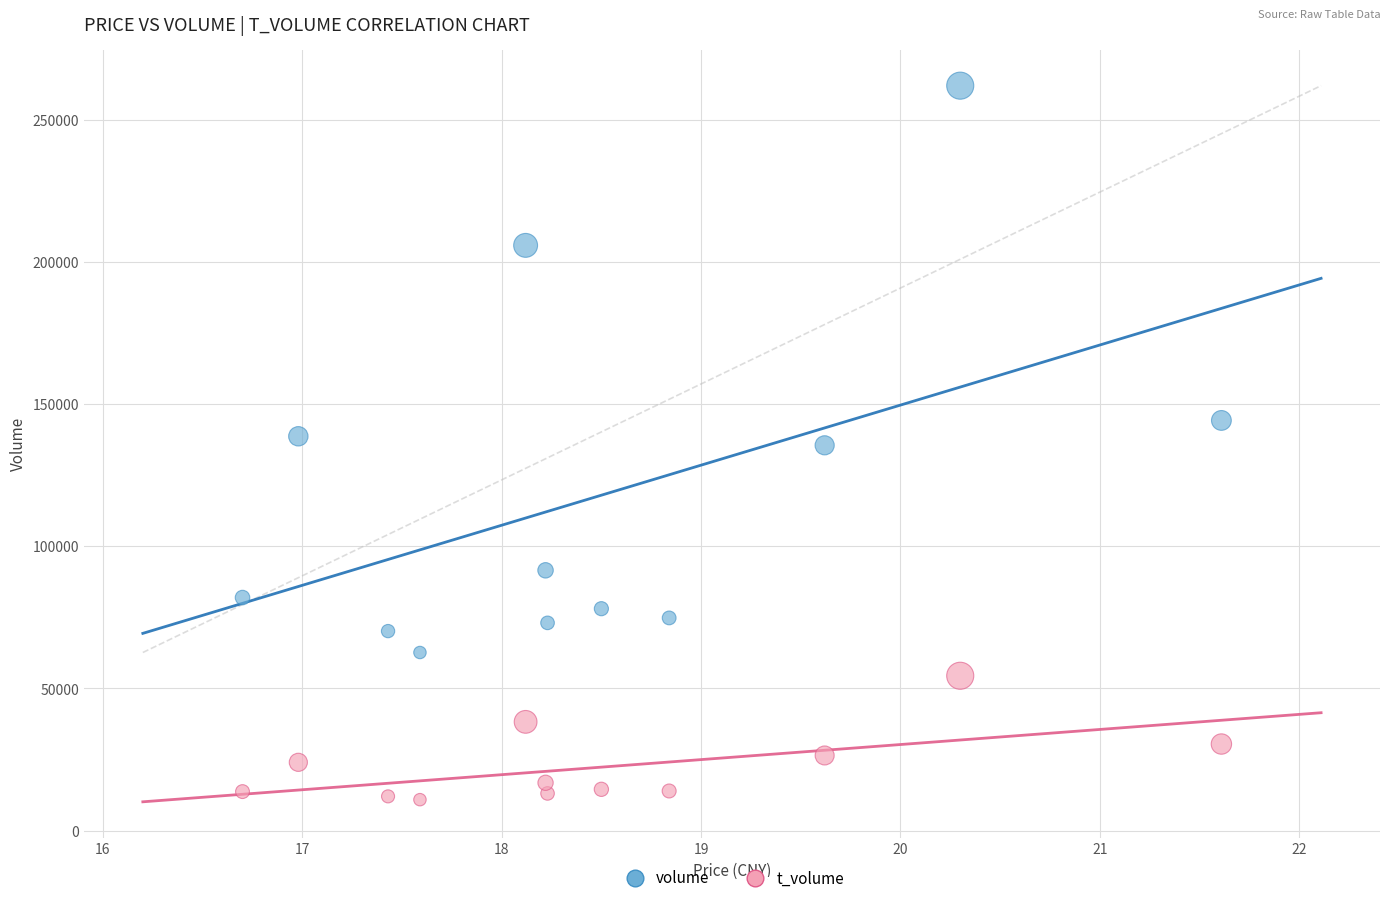

Which series reaches the maximum Y coordinate?

volume